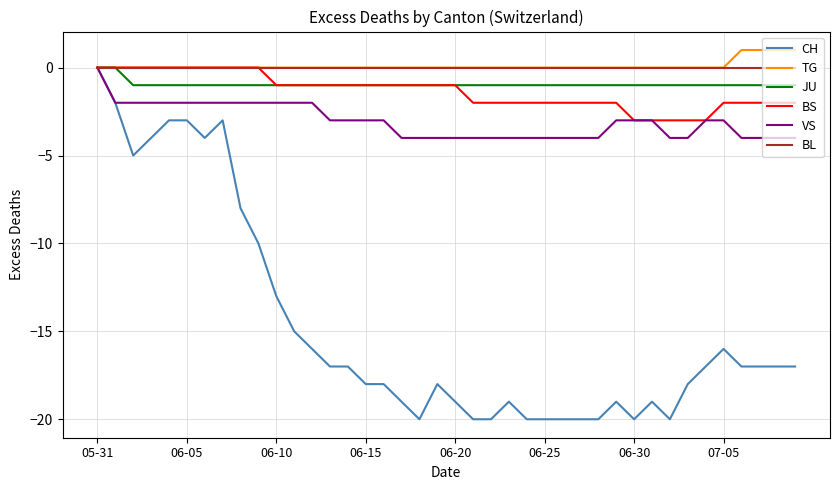

Which series has the widest spread of values?

CH